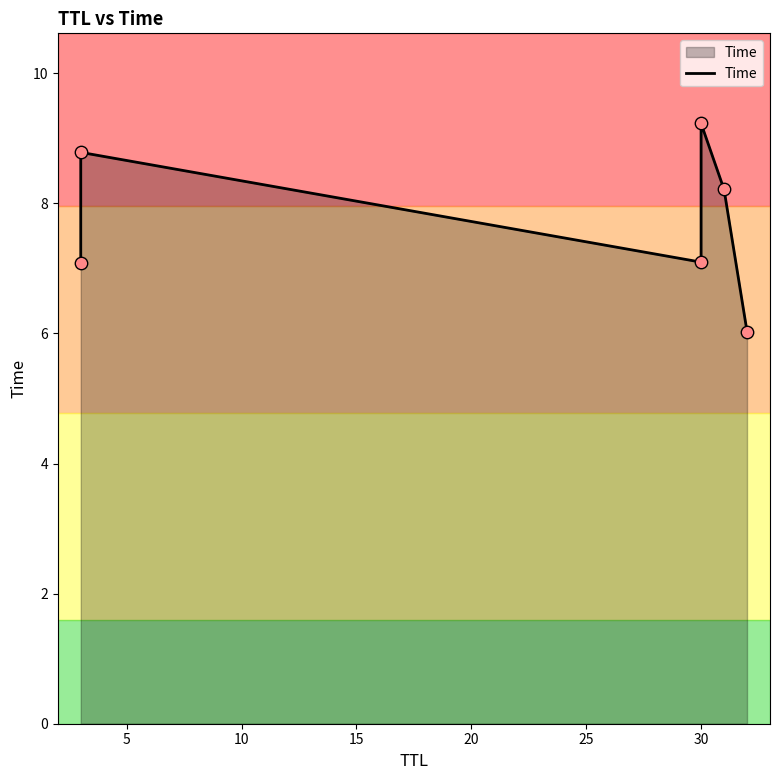

Between 15 and 10, which is larger?

15